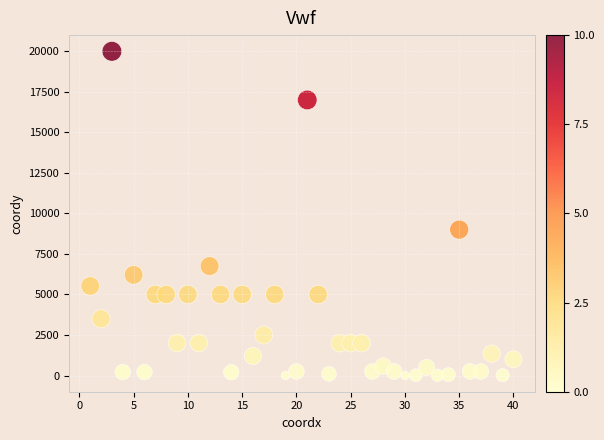

What Y value in the scatter plot is closest to 10000?

9000